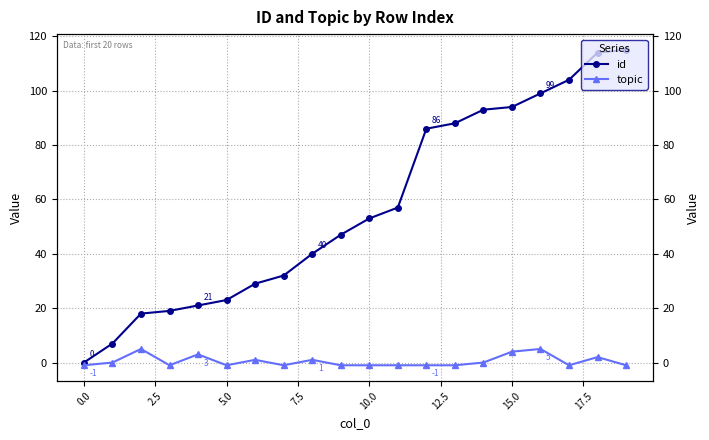

At which label is topic closest to 2?

18